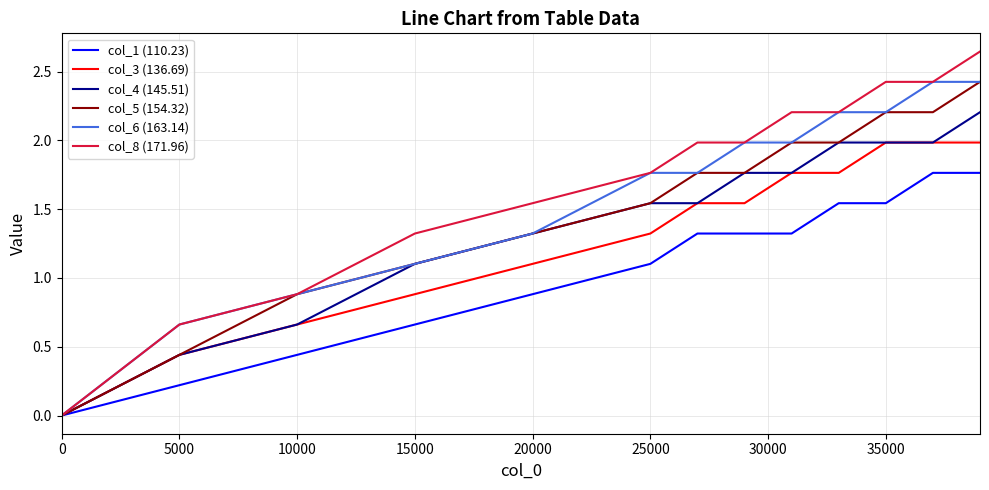

Does the chart have visible grid lines?

Yes